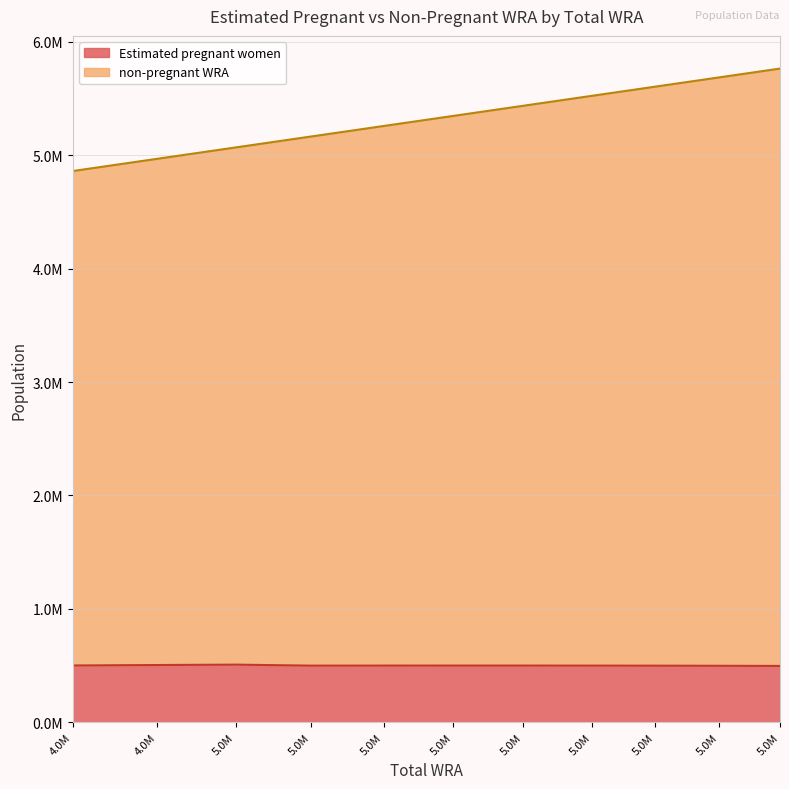

What are all the series names shown in the legend?

Estimated pregnant women, non-pregnant WRA